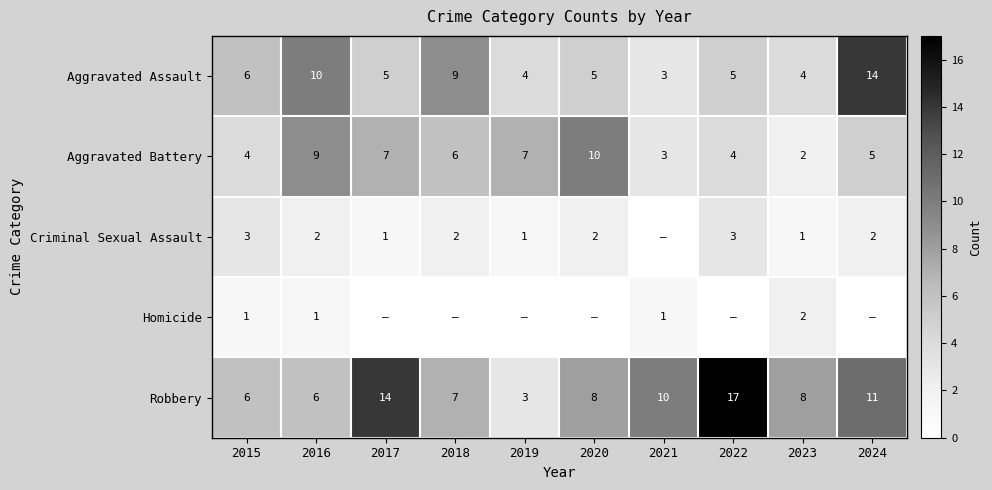

At which label does Robbery reach its minimum?

2019